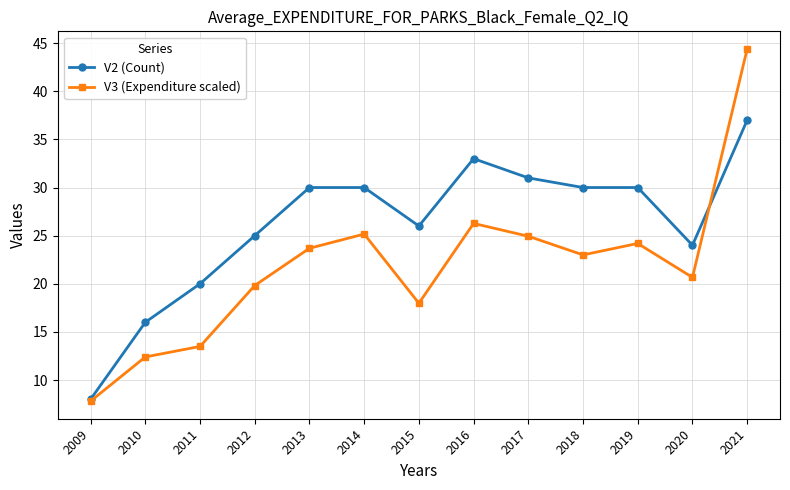

How many data points in V2 (Count) are less than 30?

6